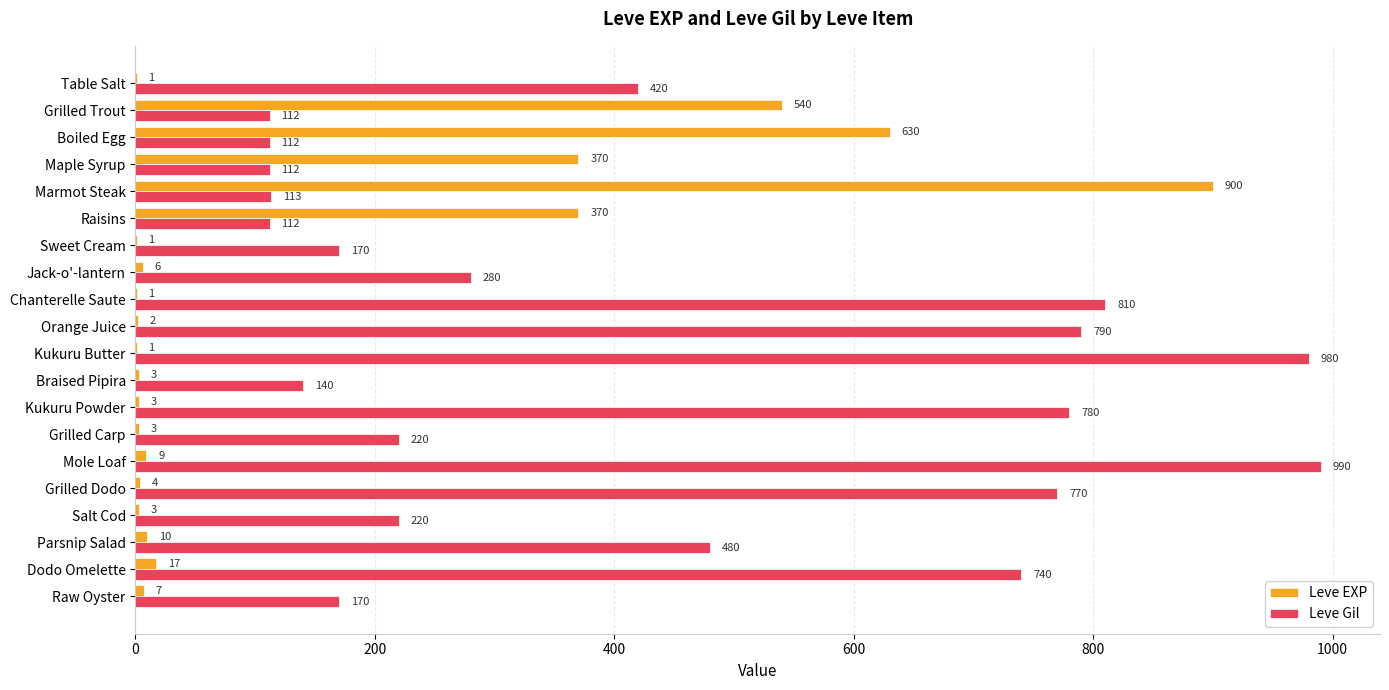

What is the total value across all series at Jack-o'-lantern?

286